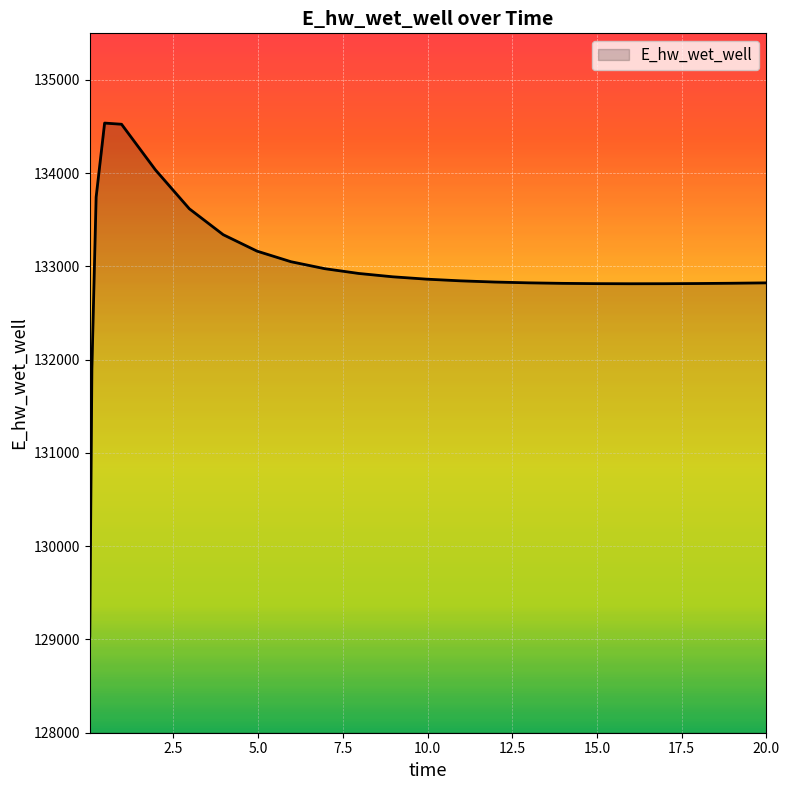

What is the difference between the maximum and minimum values?

5500.9